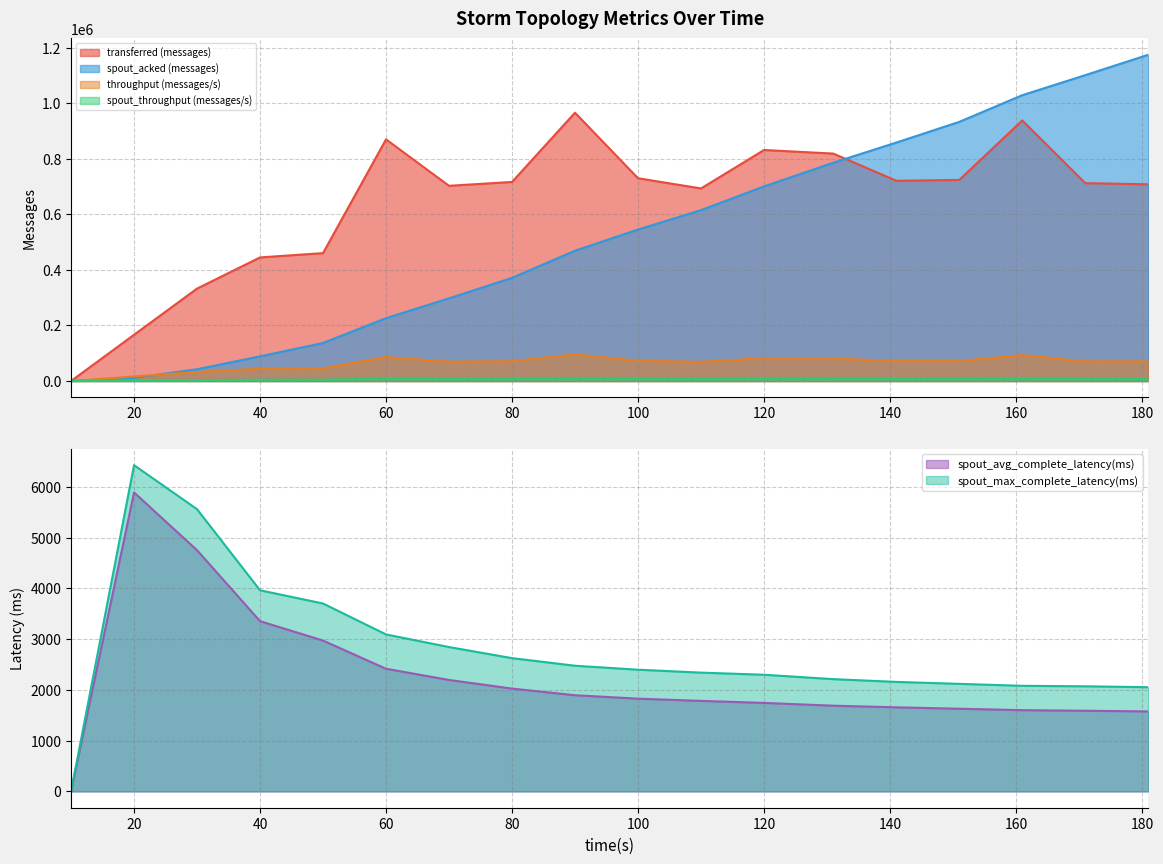

The value of spout_max_complete_latency(ms) at 50 is 2376.5. True or false?

False